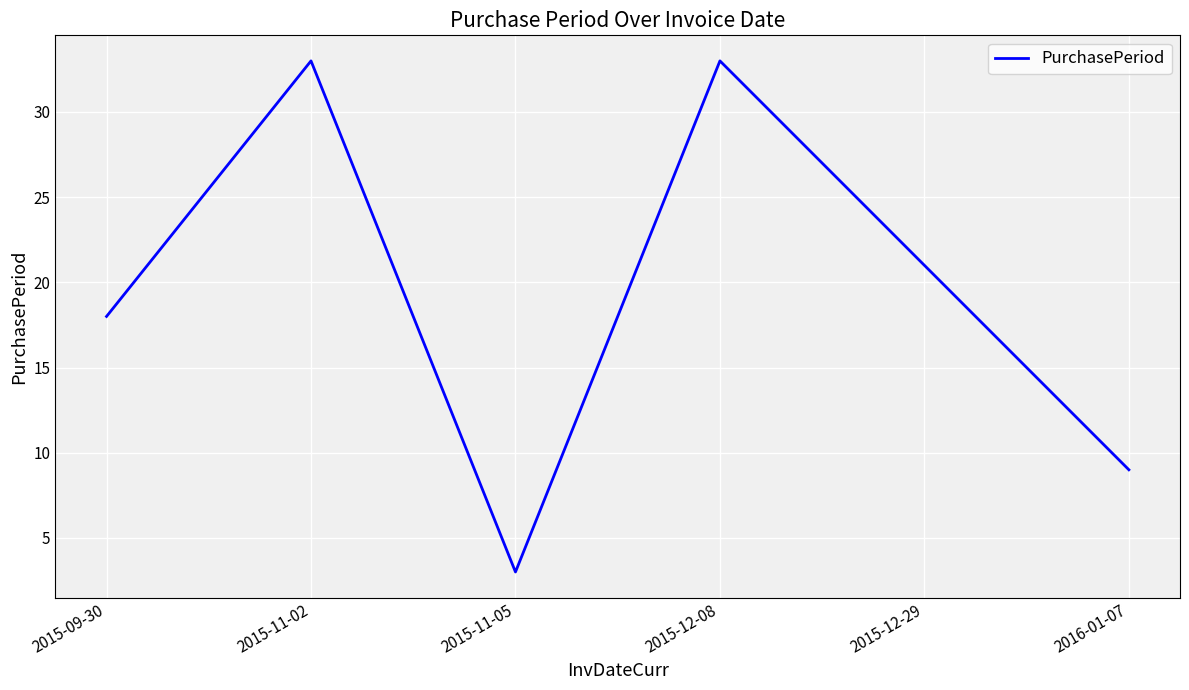

At which category does the data reach its first local peak?

2015-11-02